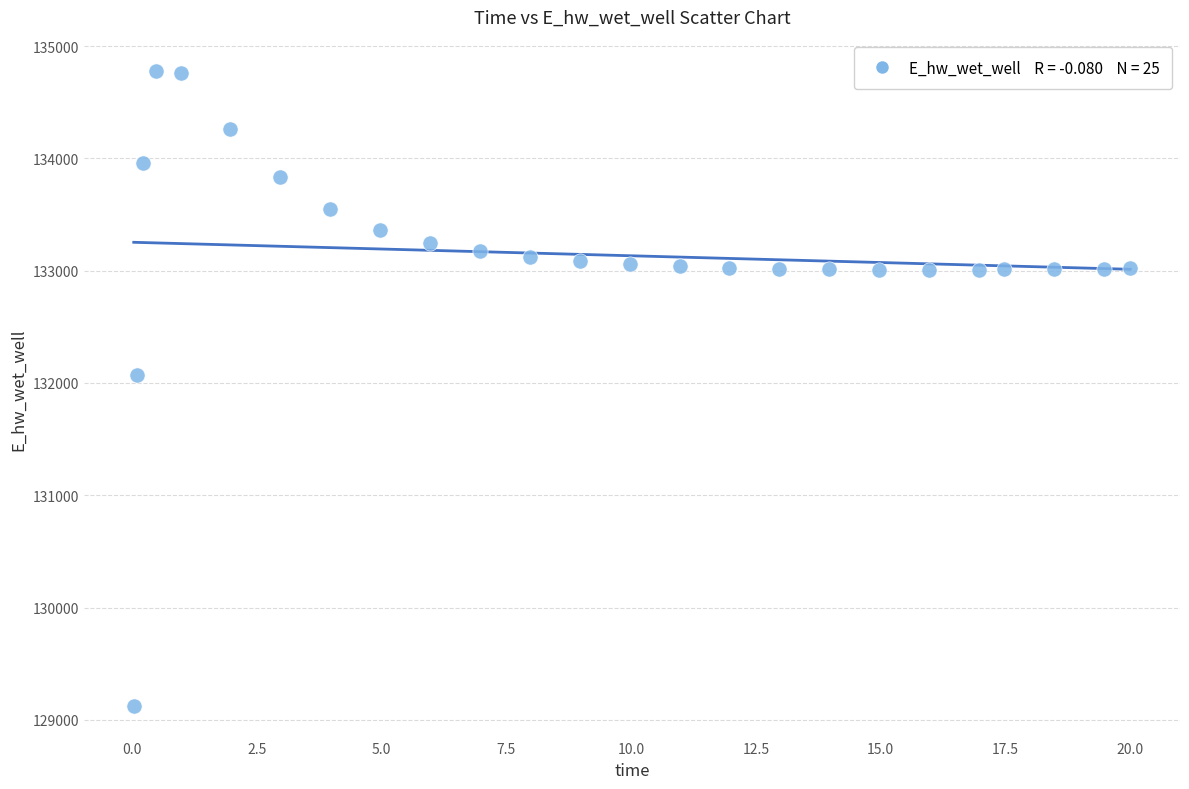

What is the range of X values (max minus min)?

20.0